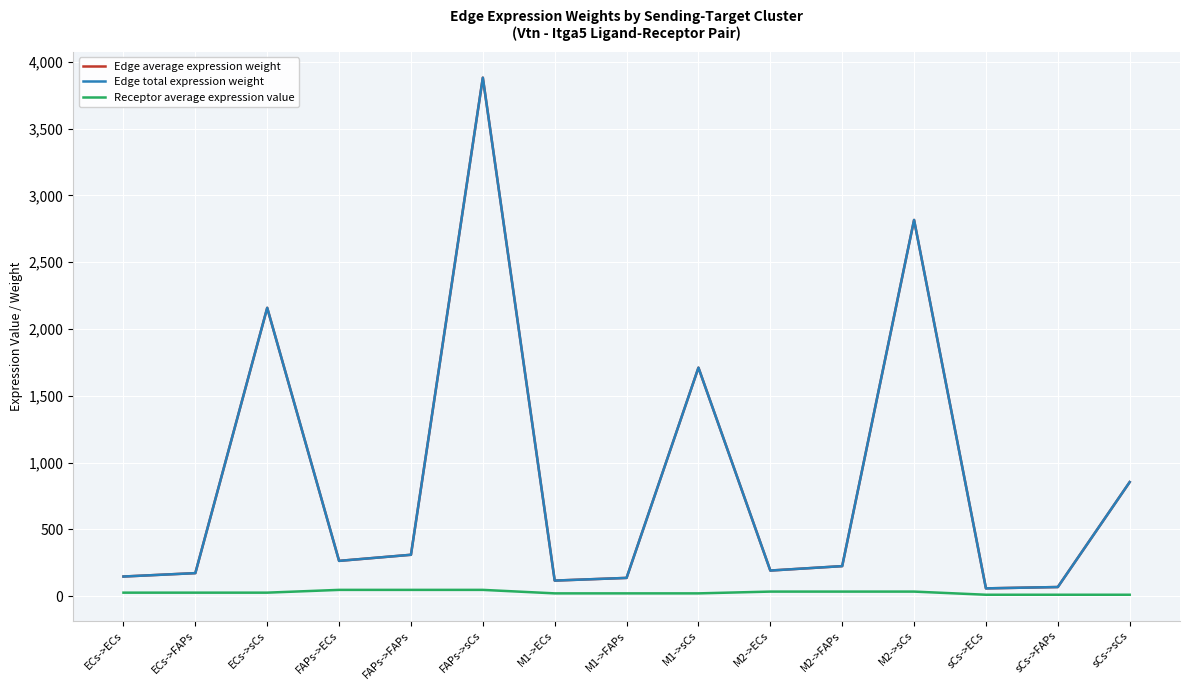

Which series has the largest total across all categories?

Edge average expression weight